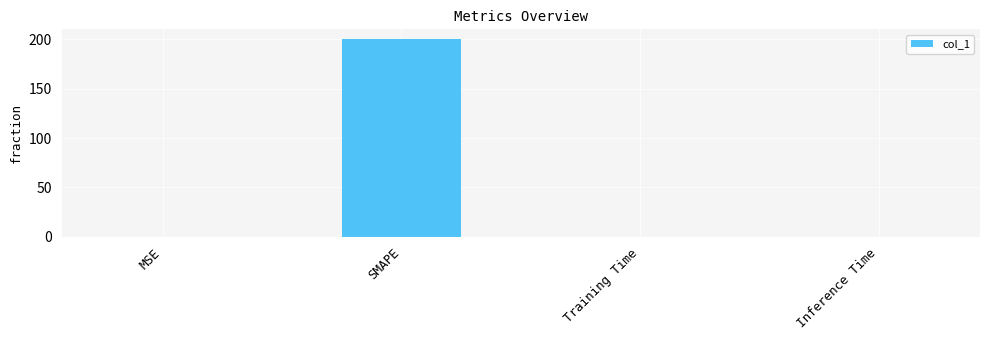

What is the maximum value shown in the chart?

200.0